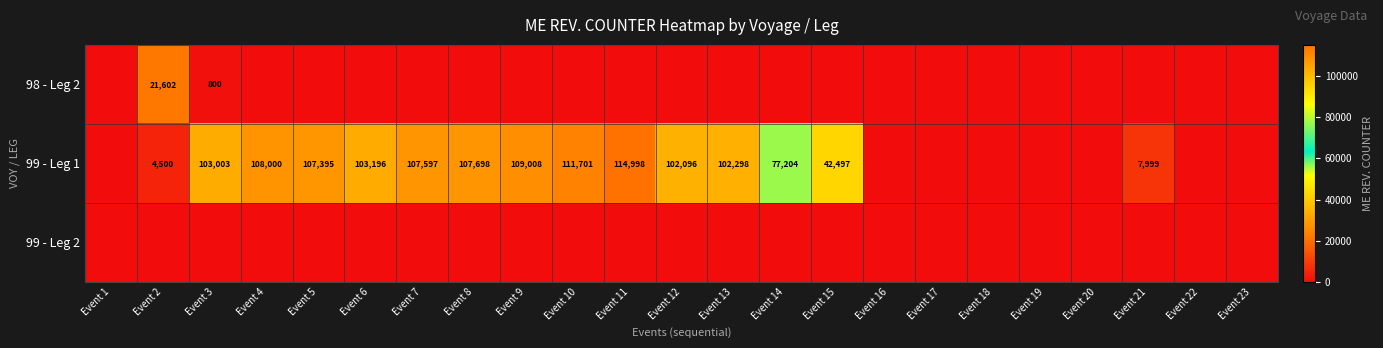

The 99 - Leg 1 series shows 70546 at Event 10. True or false?

False